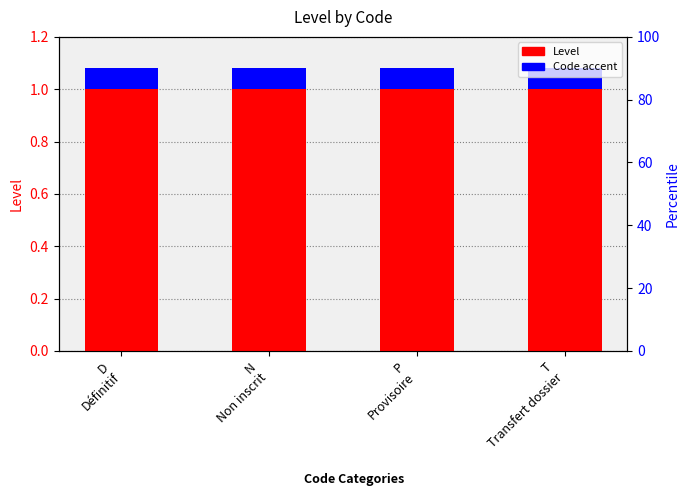

Are the bars horizontal?

No